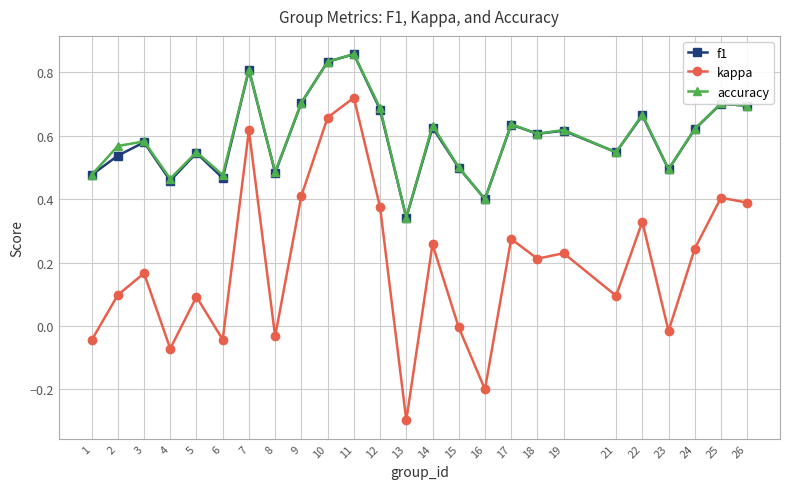

In accuracy, how many points are lower than both neighbors (excluding endpoints)?

8